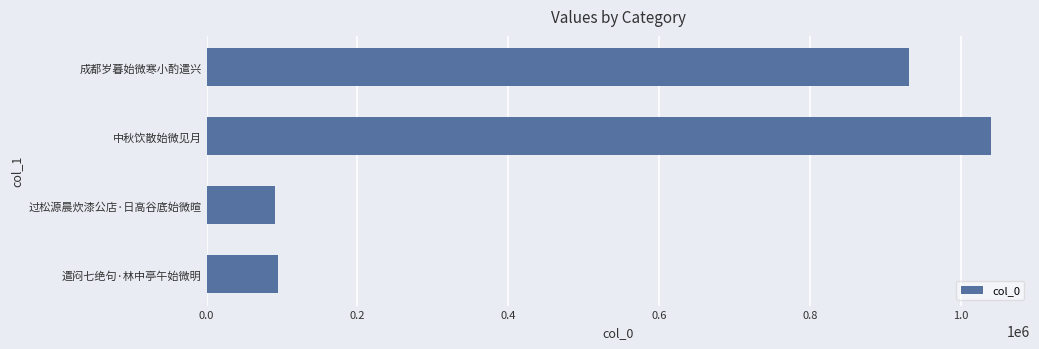

What position from the left is 0.8?

5